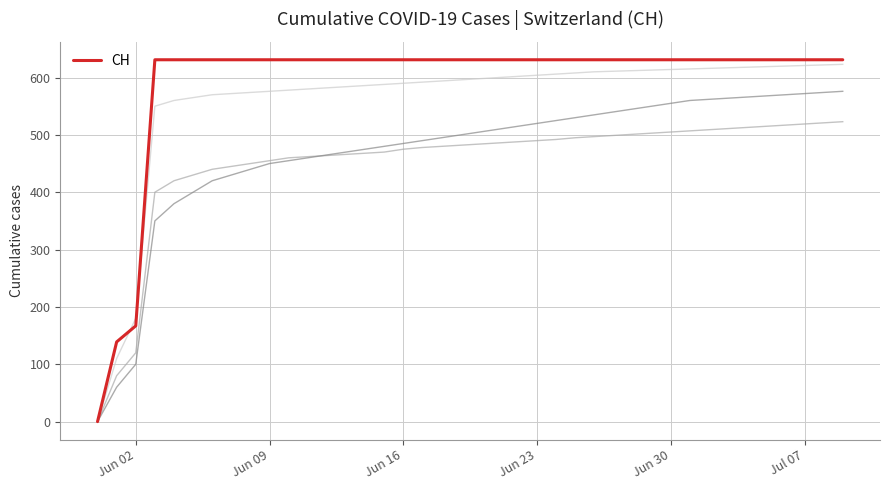

Where is CH nearest to the value 315?

Jun 02